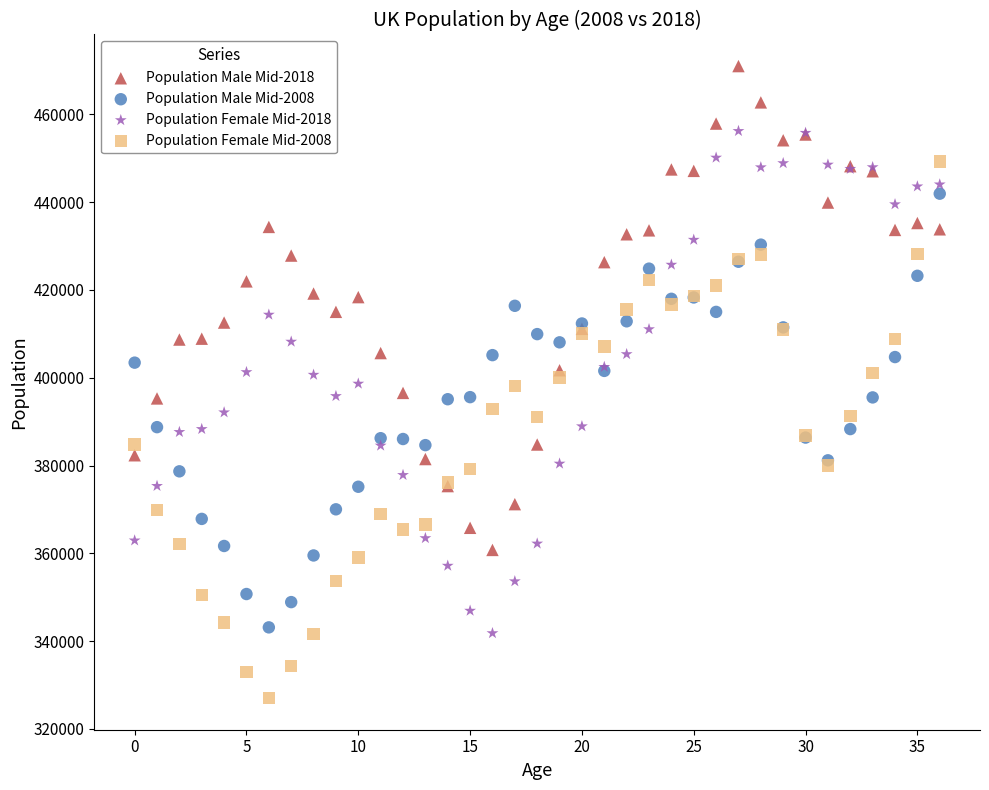

What are all the series names shown in the legend?

Population Male Mid-2018, Population Male Mid-2008, Population Female Mid-2018, Population Female Mid-2008